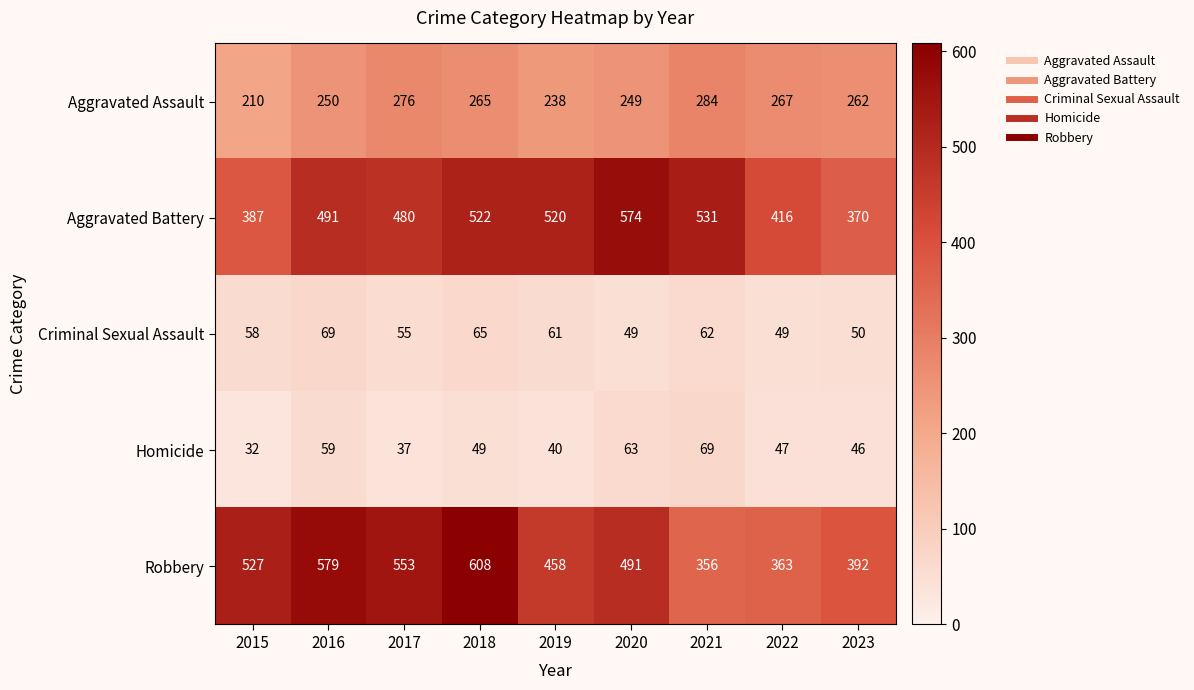

True or false: Robbery has a value of 488 at 2021.

False